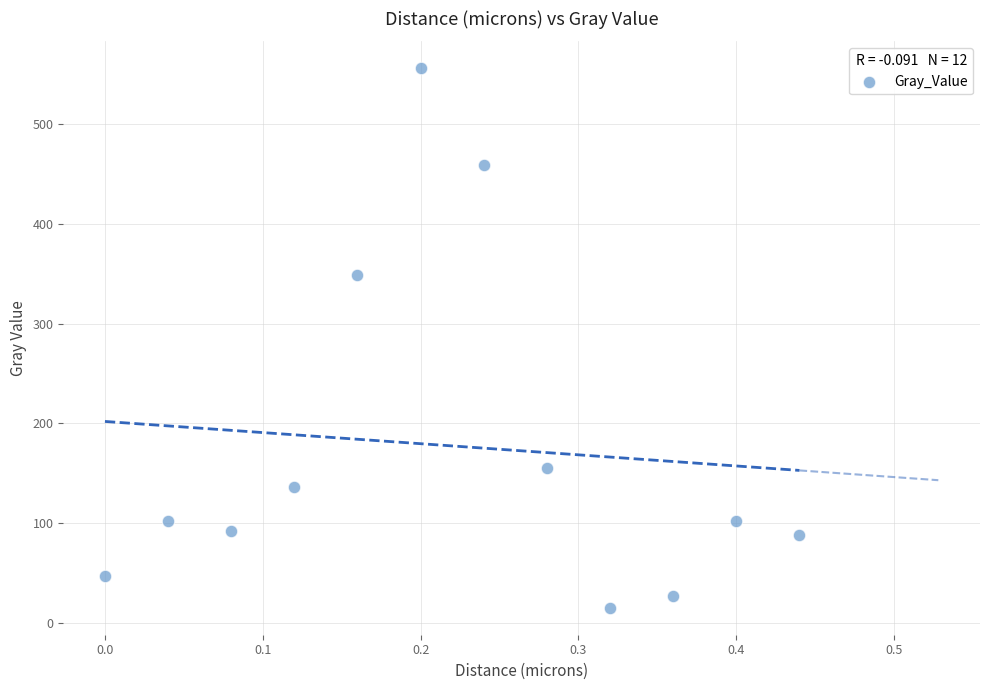

What is the average Y value?

177.5